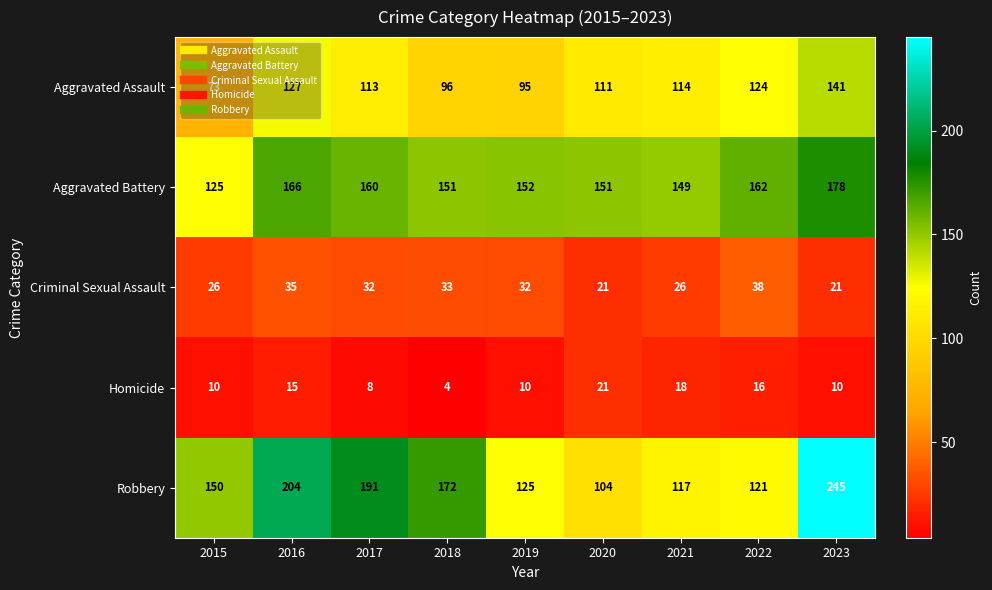

What is the maximum value shown in the chart?

245